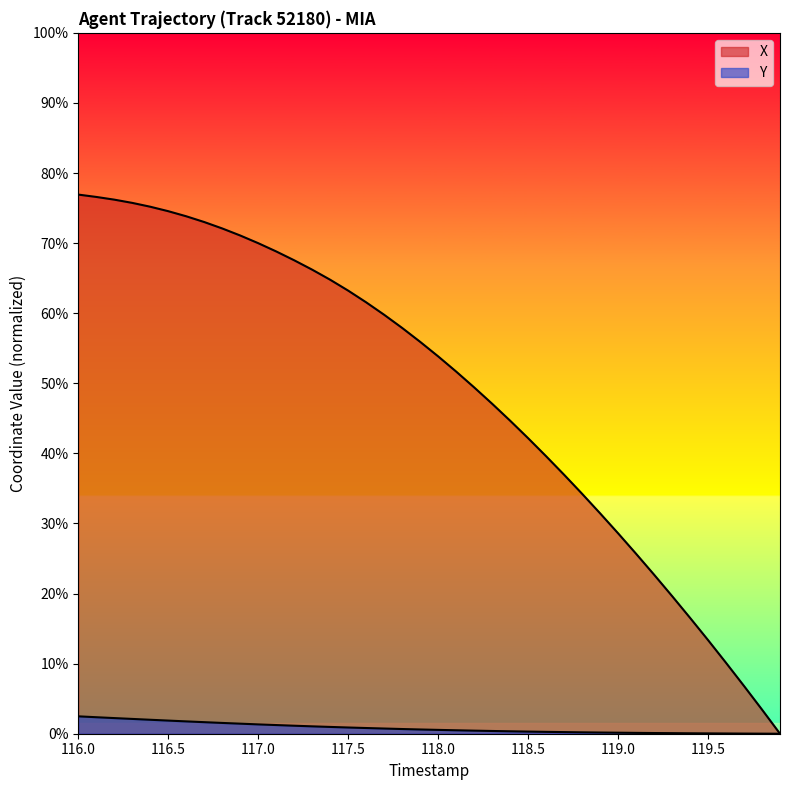

How many values in Y are above zero?

39